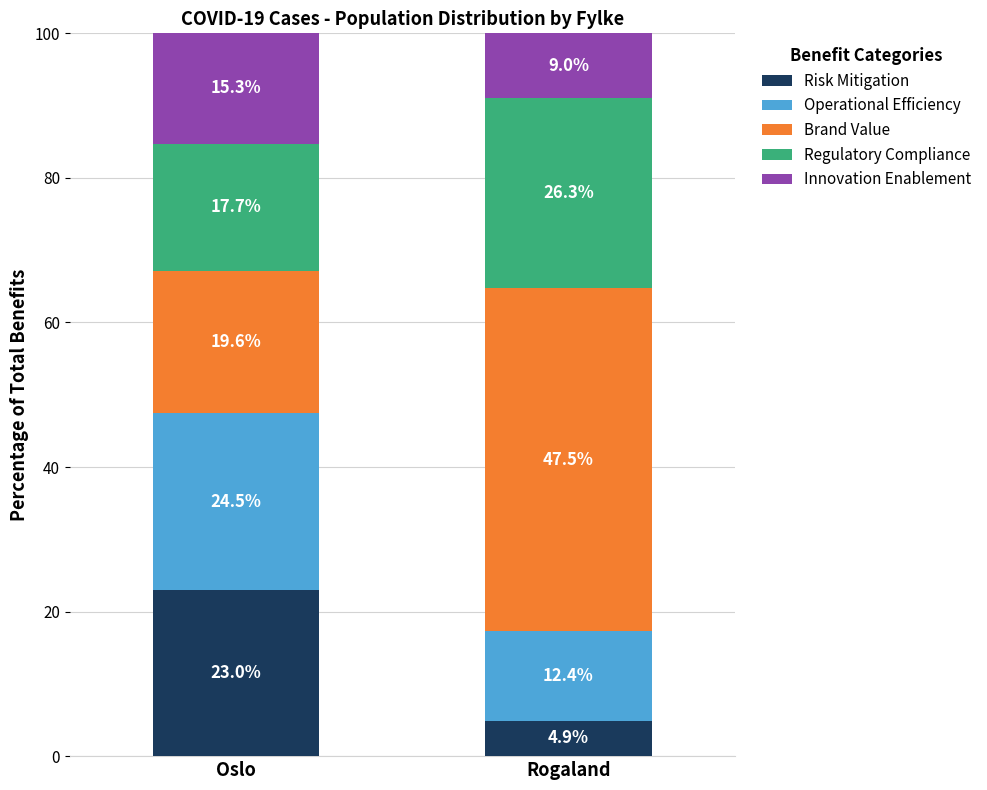

What is the average value of the Risk Mitigation series?

13.9